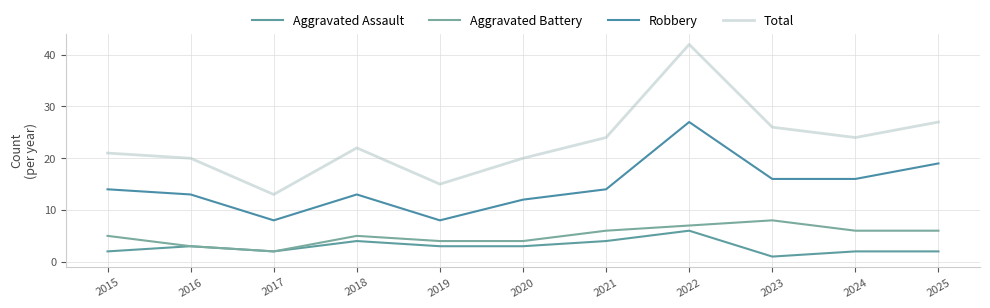

What is the maximum value for Robbery?

27